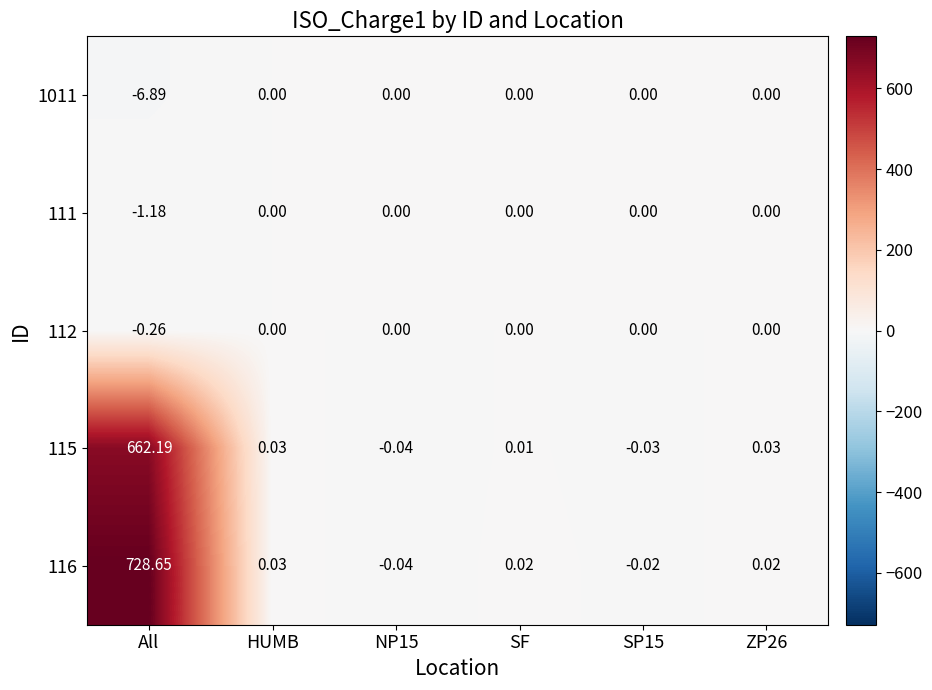

How many data points does each series have?

6